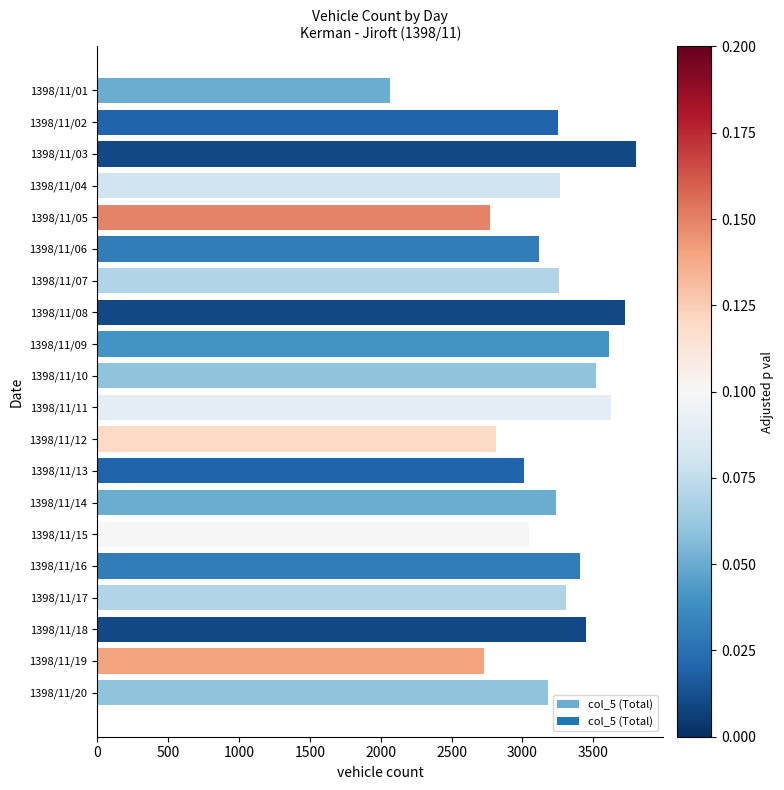

Is it true that the value at 1398/11/06 is 5497?

False